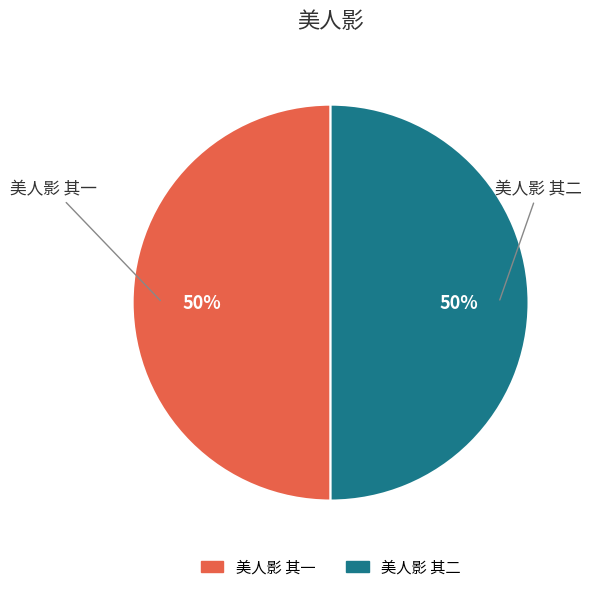

Is it true that 美人影 其一 is 50% of the pie?

True